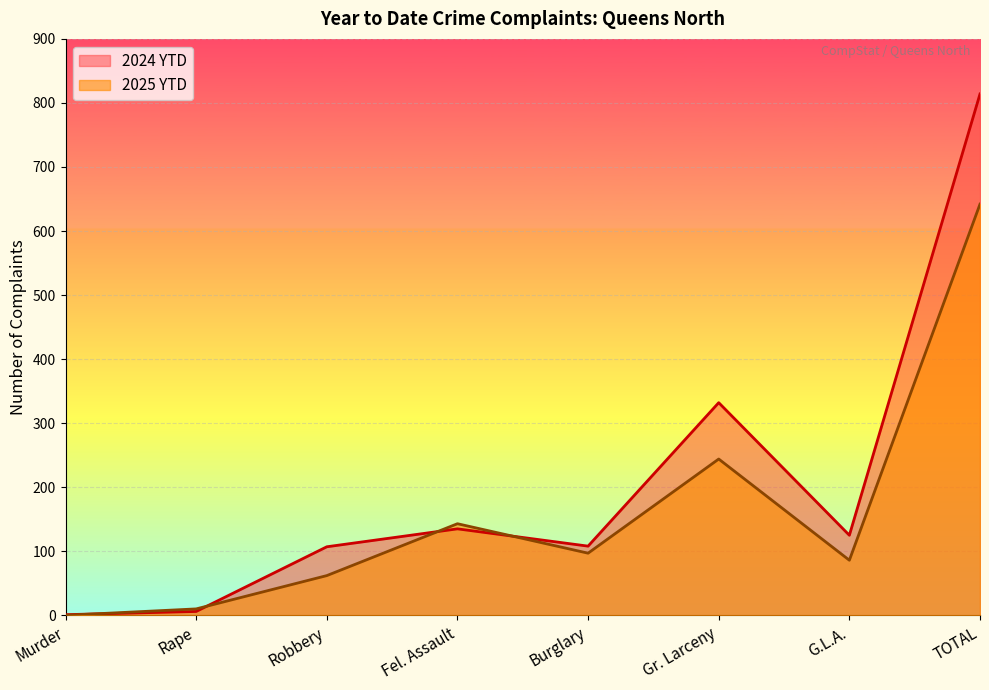

How many times do 2024 YTD and 2025 YTD cross each other?

4